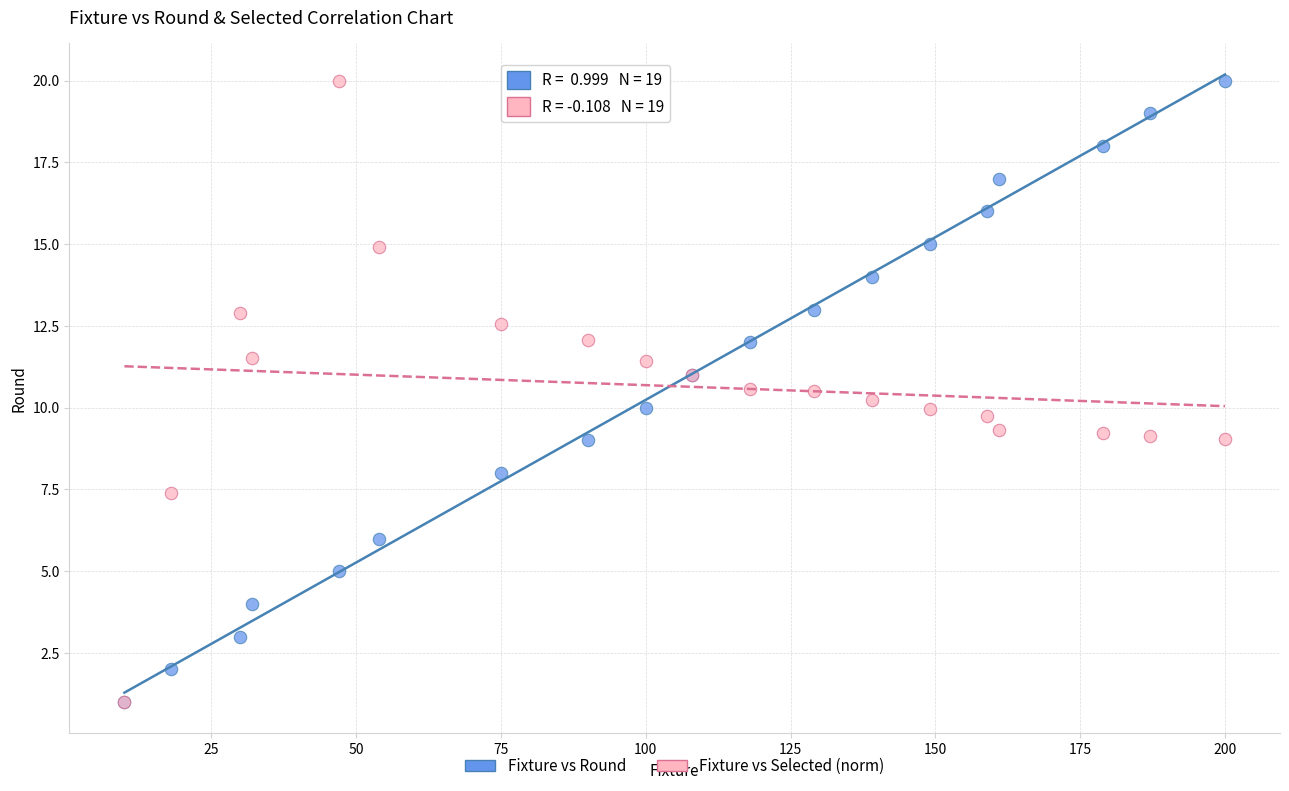

What are all the series names shown in the legend?

Fixture vs Round, Fixture vs Selected (norm)